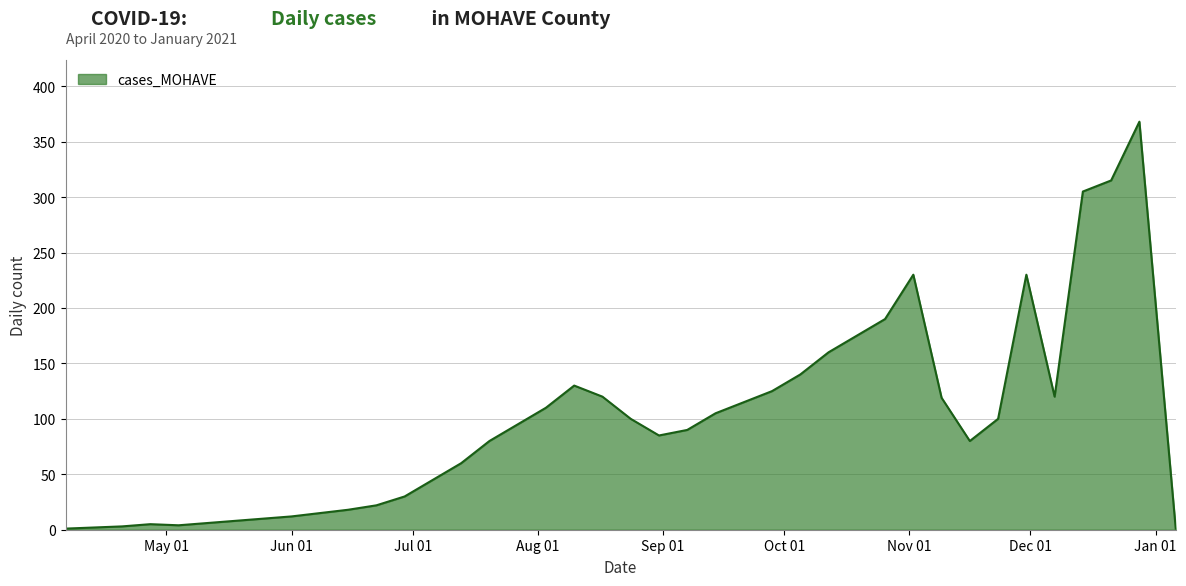

What is the difference between the maximum and minimum values?

367